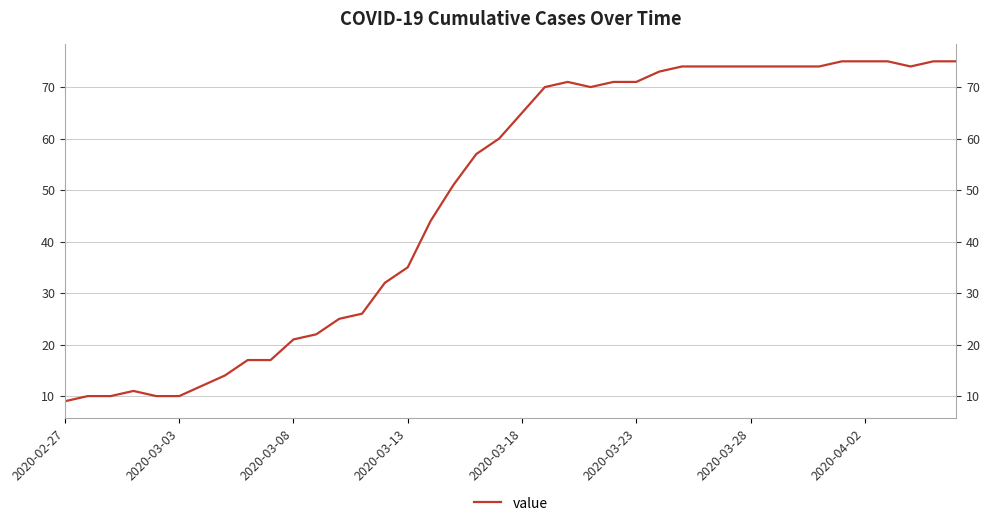

How many interior local peaks (higher than both neighbors) does the data have?

2